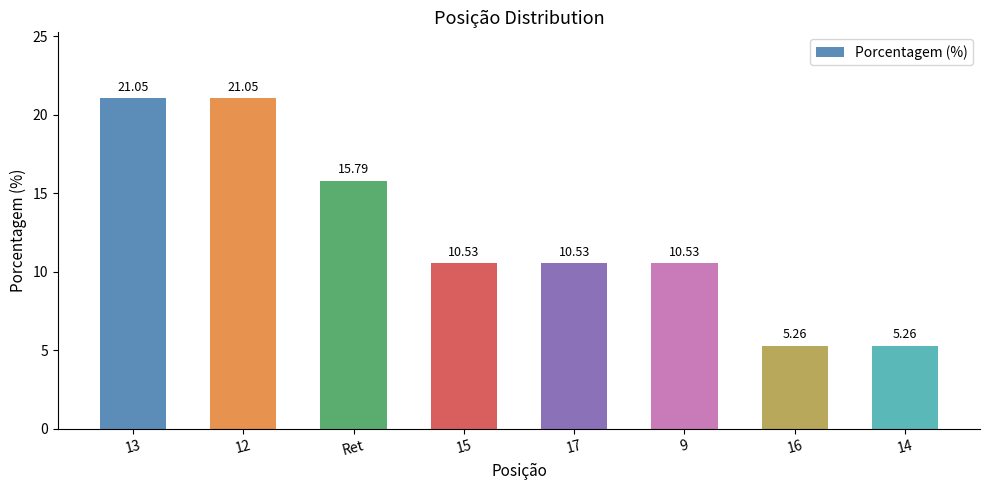

Between 15 and 16, which is larger?

15